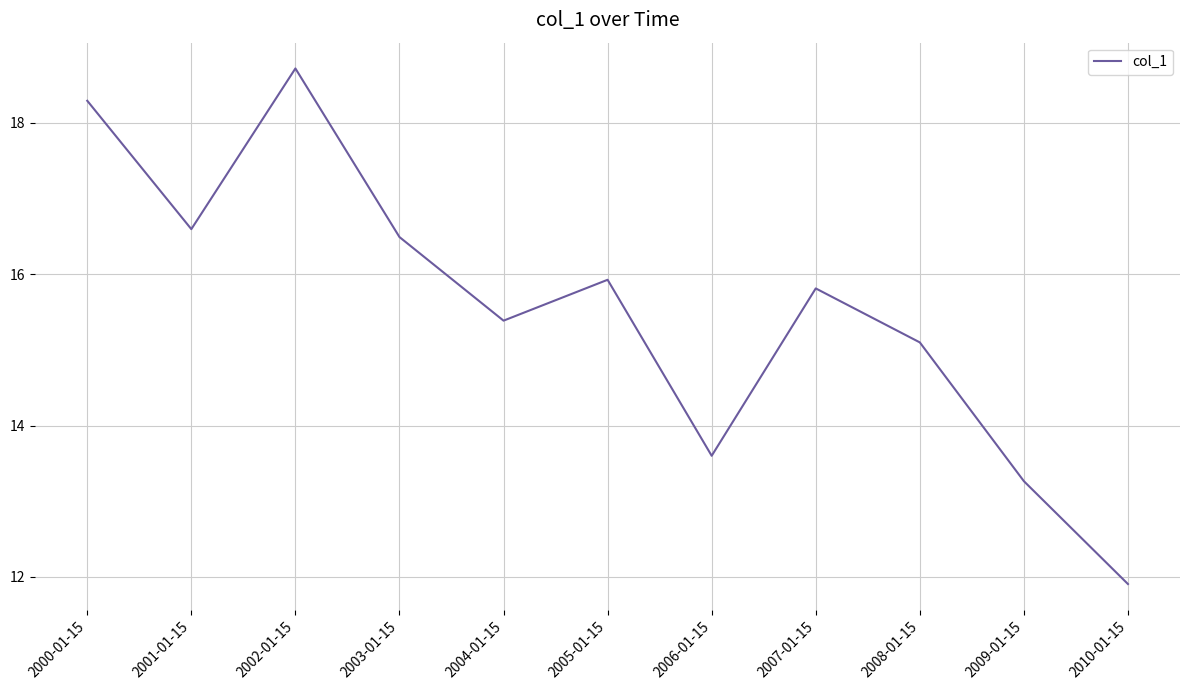

List the labels in order of value, largest first.

2002-01-15, 2000-01-15, 2001-01-15, 2003-01-15, 2005-01-15, 2007-01-15, 2004-01-15, 2008-01-15, 2006-01-15, 2009-01-15, 2010-01-15